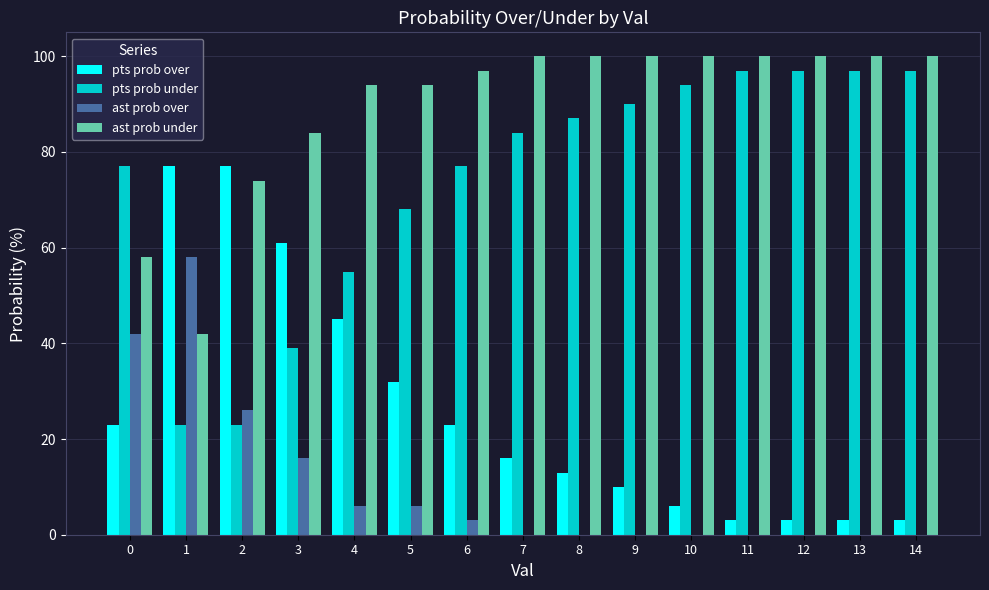

Reading right to left, transcribe all the data shown in this chart.

pts prob over: 3	3	3	3	6	10	13	16	23	32	45	61	77	77	23
pts prob under: 97	97	97	97	94	90	87	84	77	68	55	39	23	23	77
ast prob over: 0	0	0	0	0	0	0	0	3	6	6	16	26	58	42
ast prob under: 100	100	100	100	100	100	100	100	97	94	94	84	74	42	58